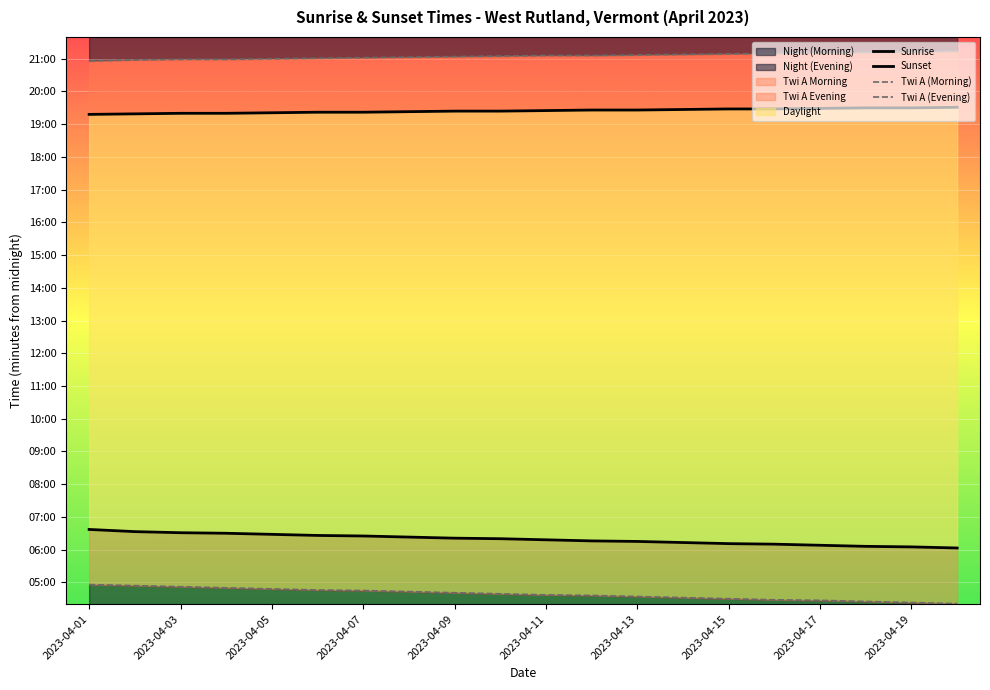

How many data points in Sunset are less than 1165?

10